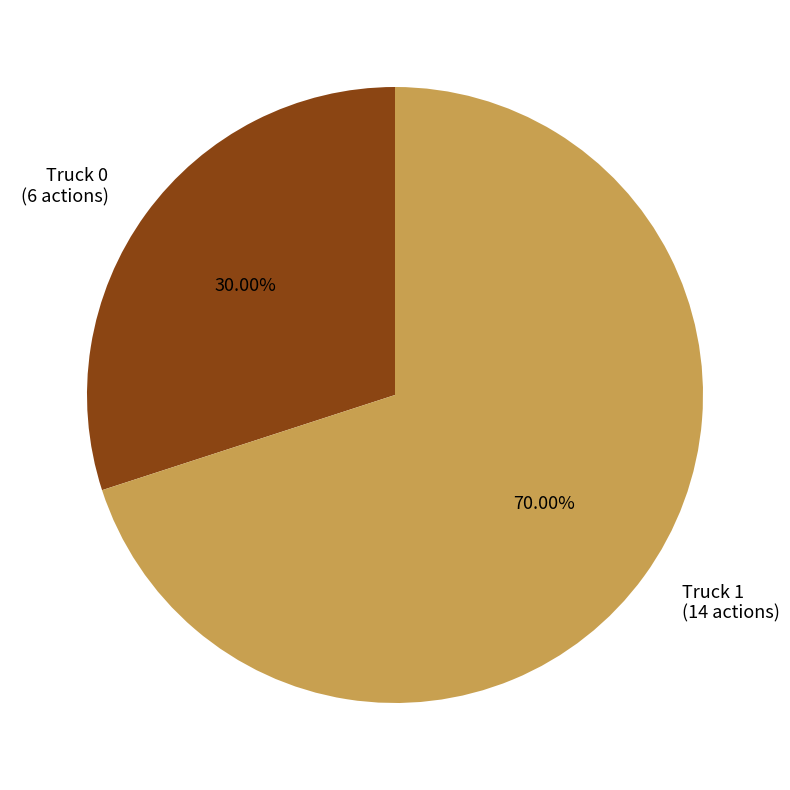

Which category accounts for the majority?

Truck 1